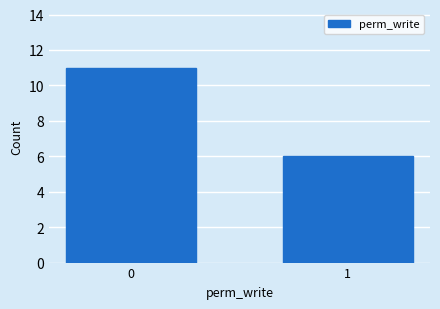

Reading right to left, transcribe all the data shown in this chart.

6	11